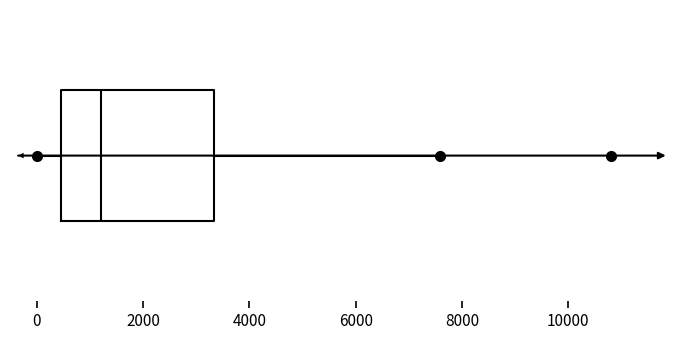

Read this box plot against the x-axis: the position of the median line, the range covered by the box, and the ends of both whiskers. The values are not printed on the chart, so give them approximately, as read against the axis.

median 1200, box 400 to 3400, whiskers 0 to 7600